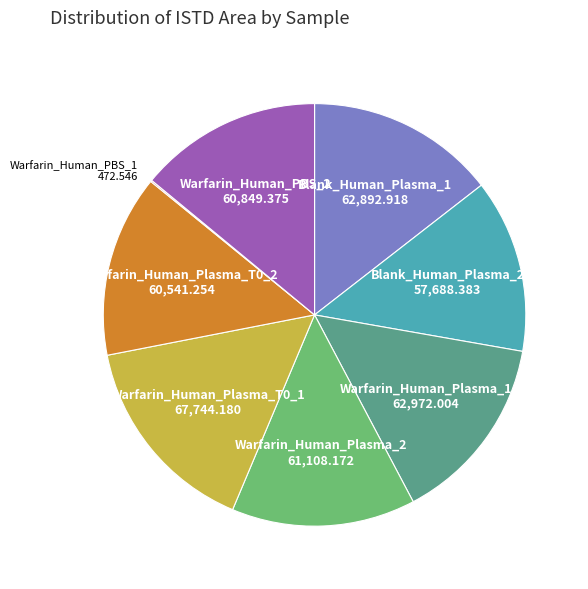

What is the ratio of the value at Warfarin_Human_Plasma_1 62,972.004 to the value at Warfarin_Human_PBS_2 60,849.375?

1.0